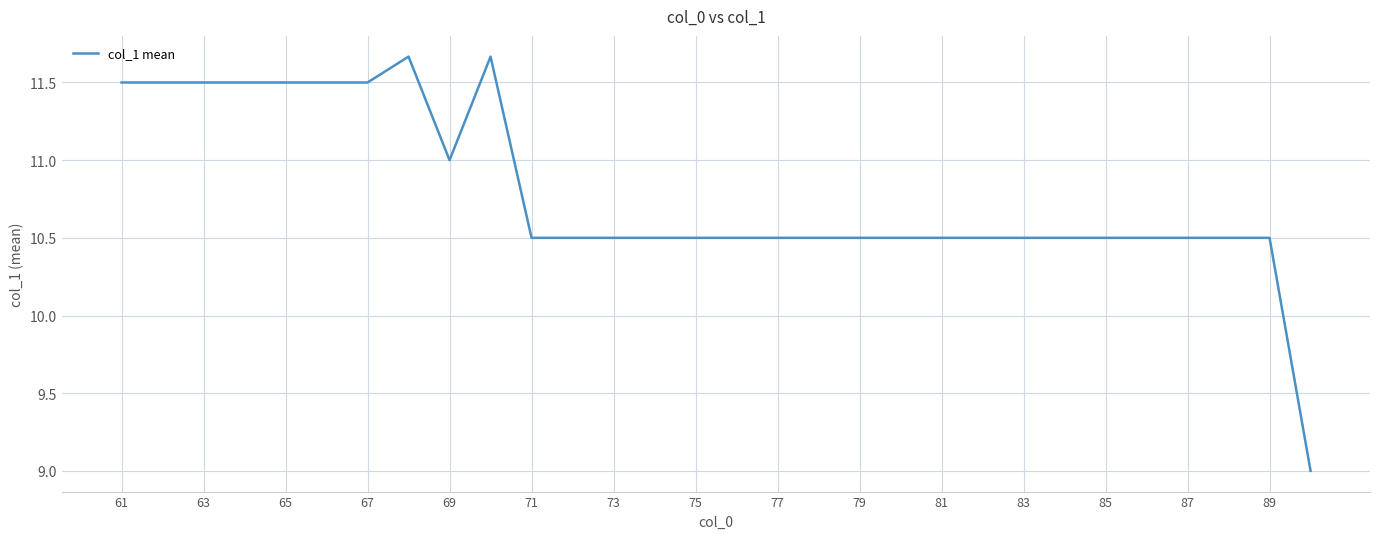

What is the difference between the maximum and minimum values?

2.7